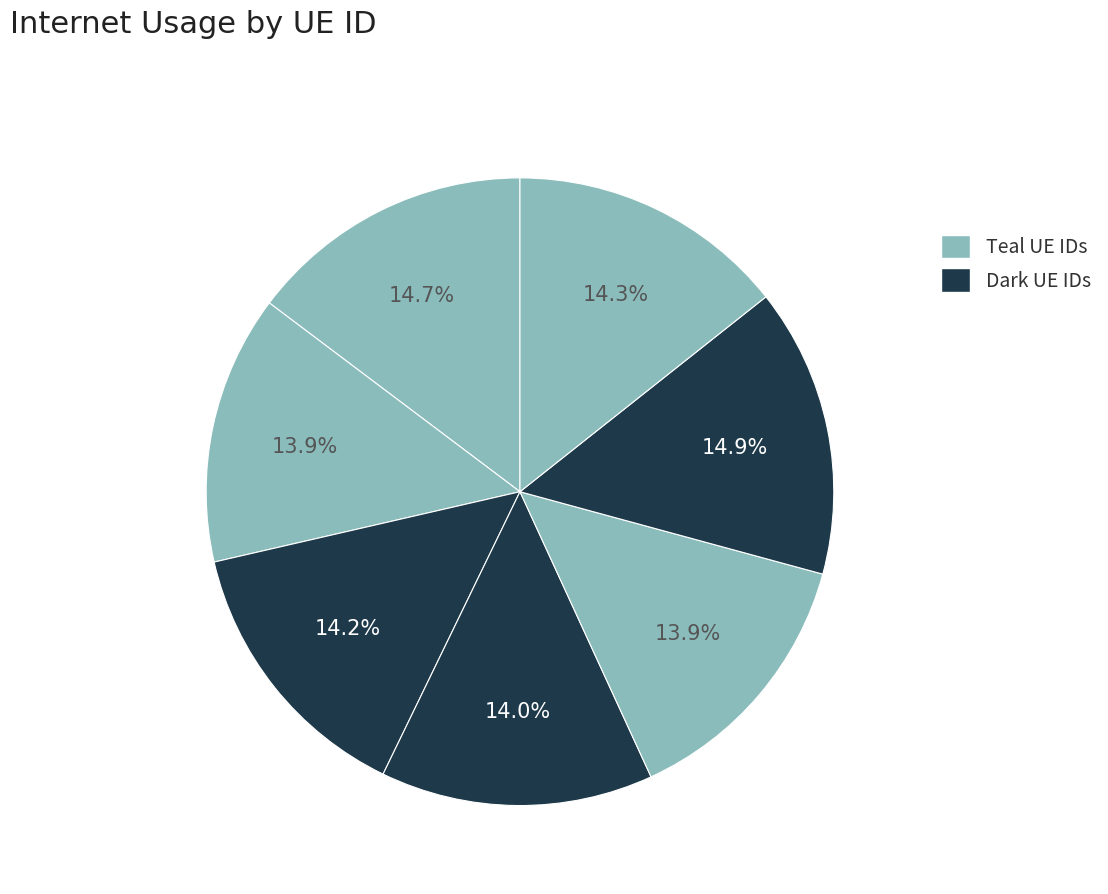

How many slices are in this pie chart?

7